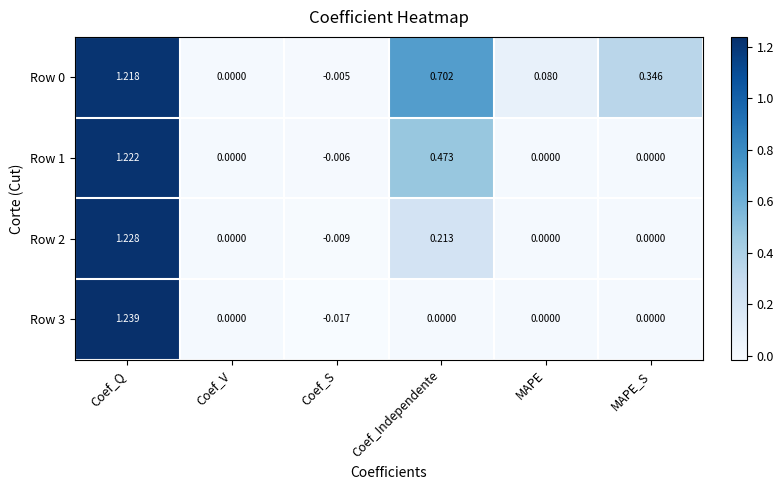

Which label corresponds to the largest value in the chart?

Coef_Q